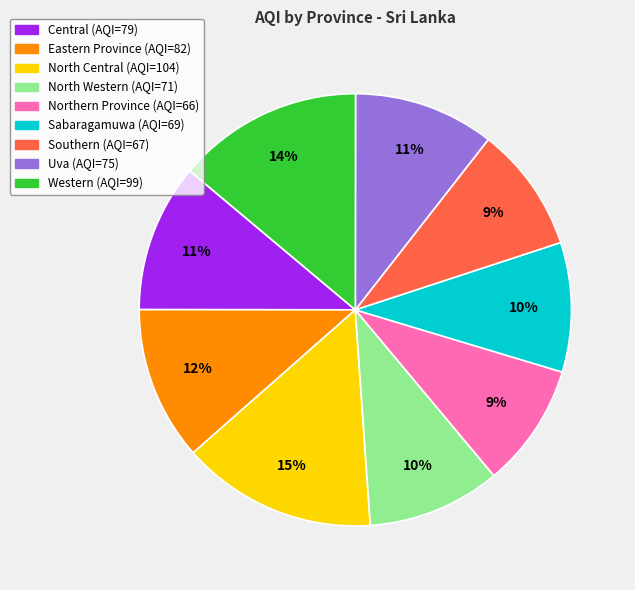

To the nearest percent, what is the average slice percentage?

11%